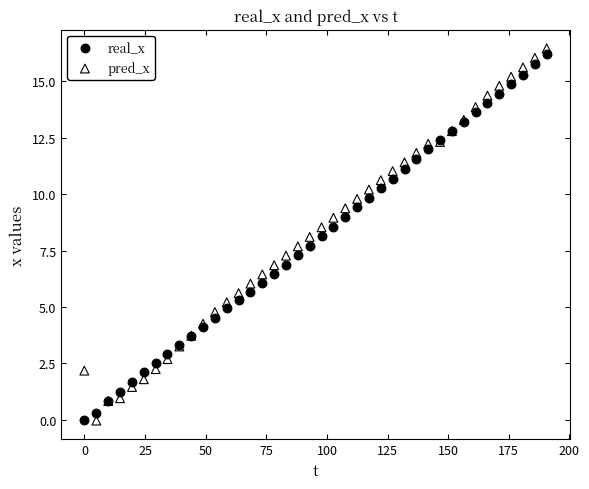

What is the X range (max minus min) for the scatter plot?

190.7